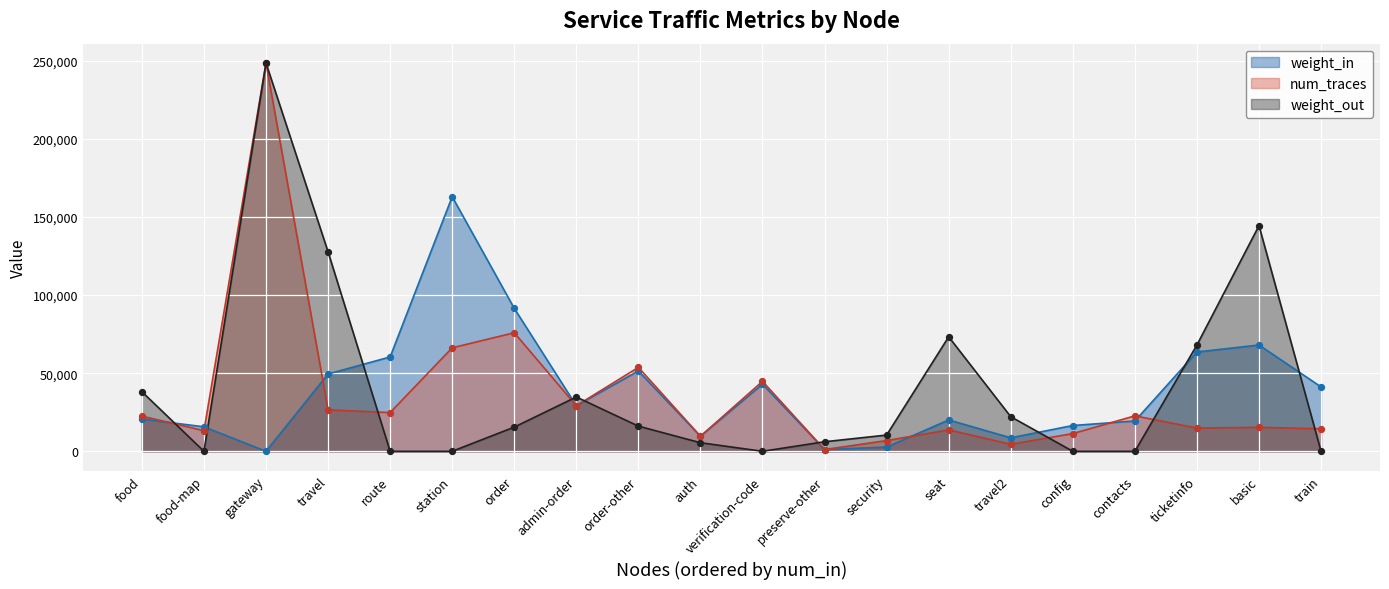

At which category is the sum across all series the highest?

gateway